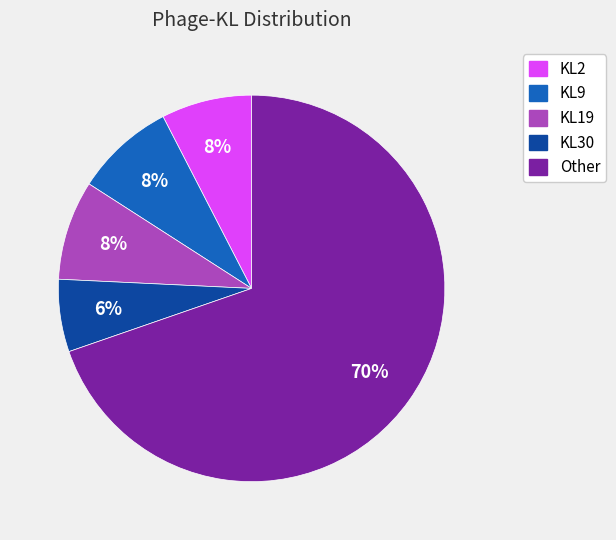

True or false: Other accounts for 70% of the total.

True